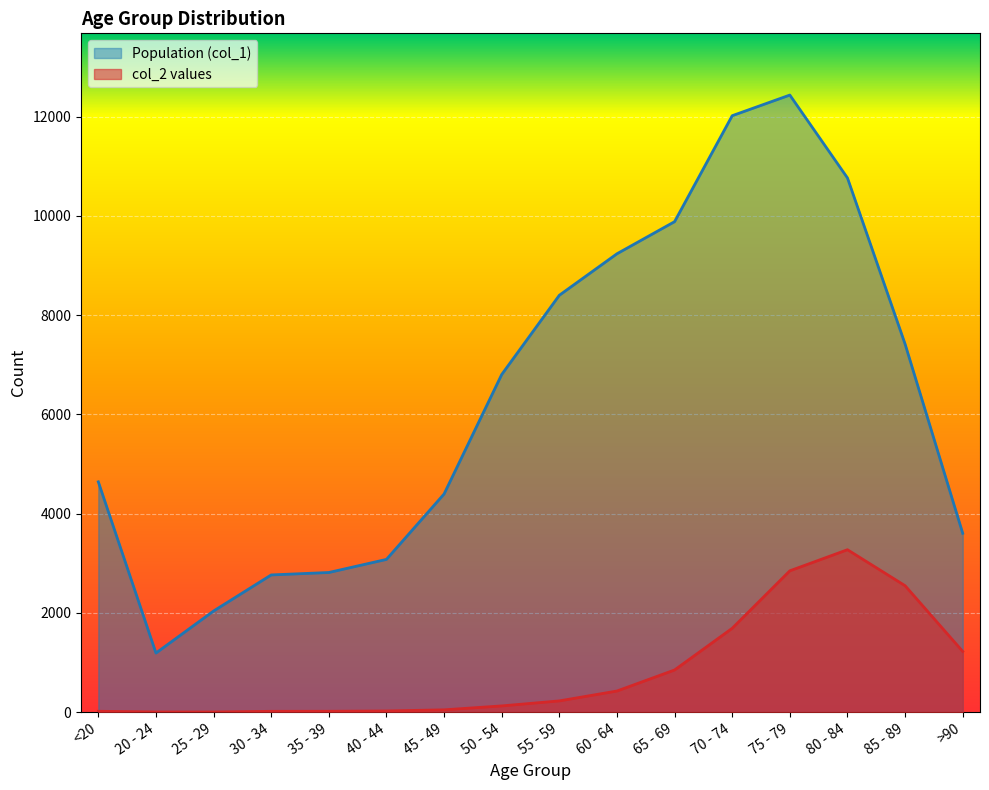

What is the total value across all series at 25 - 29?

2041